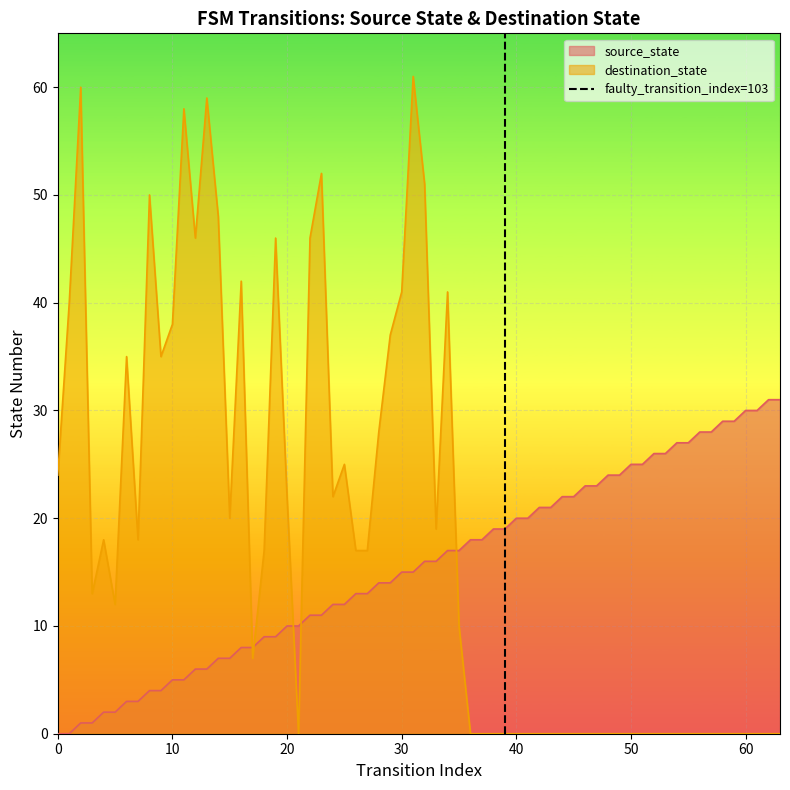

Does the chart display data point markers on the line(s)?

No